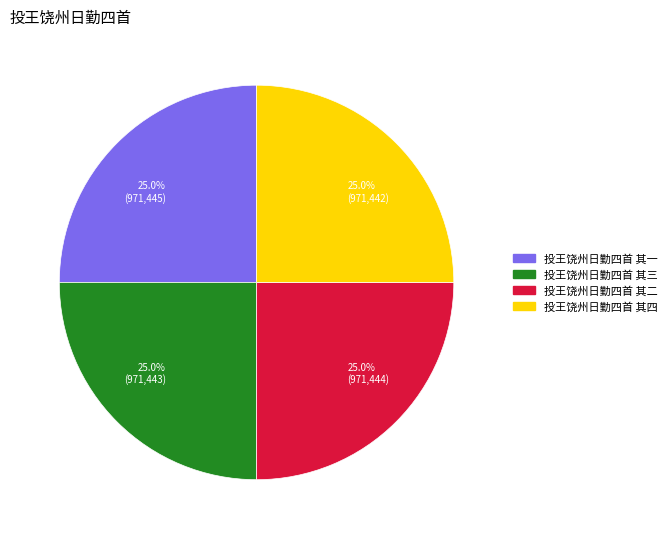

What is the ratio of the value at 投王饶州日勤四首 其一 to the value at 投王饶州日勤四首 其三?

1.0